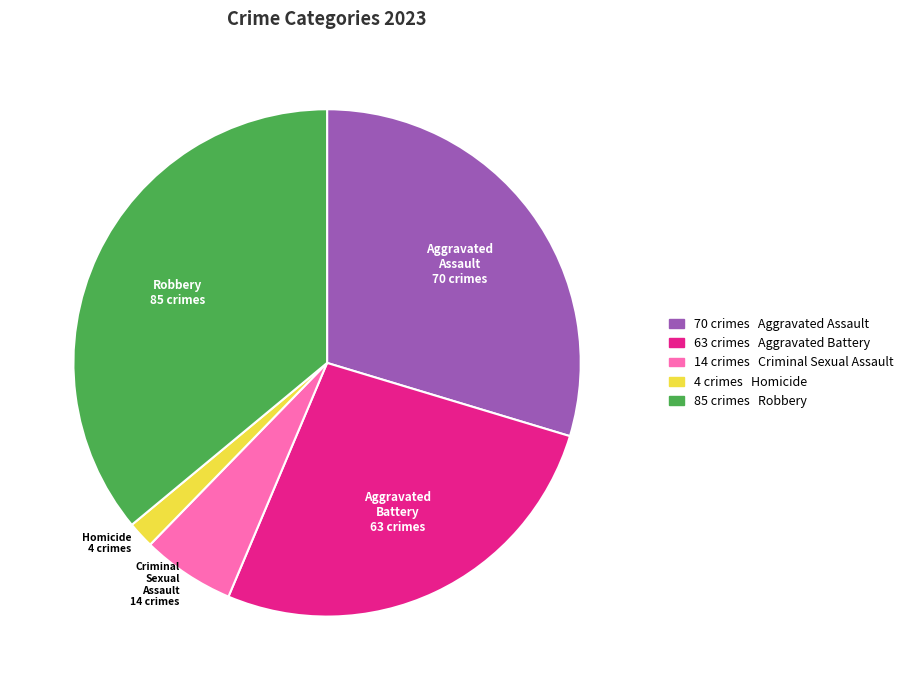

Is Robbery the majority of the pie?

No